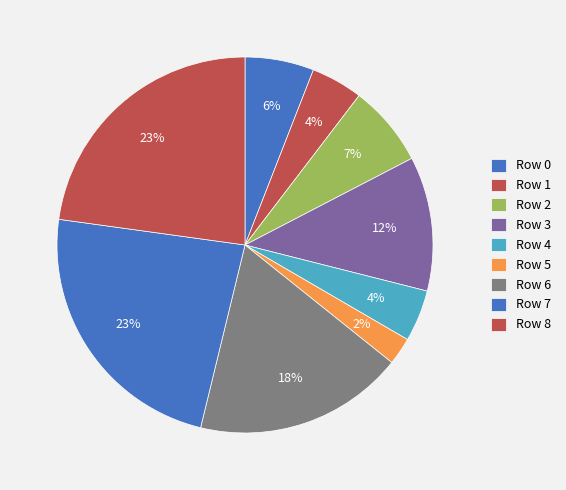

Which slice is the largest?

Row 7